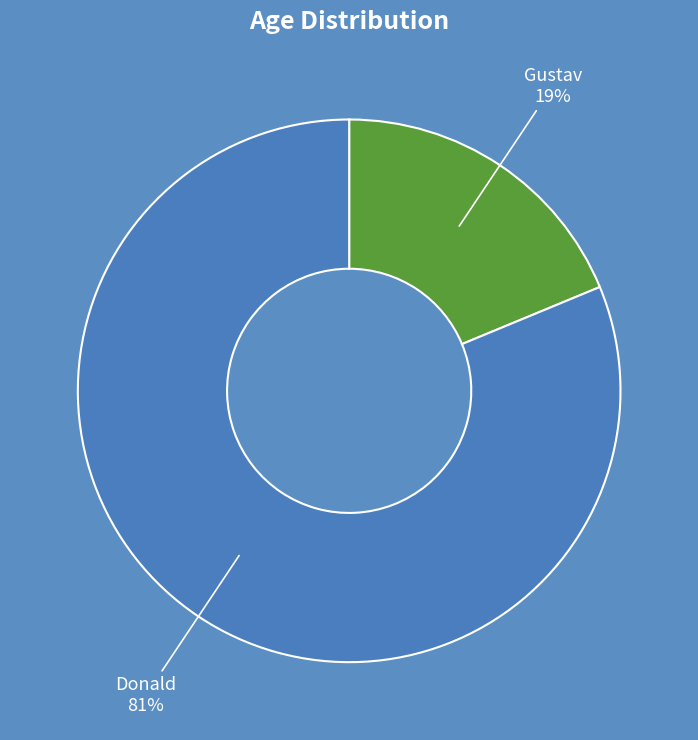

To the nearest percent, what is the average slice percentage?

50%